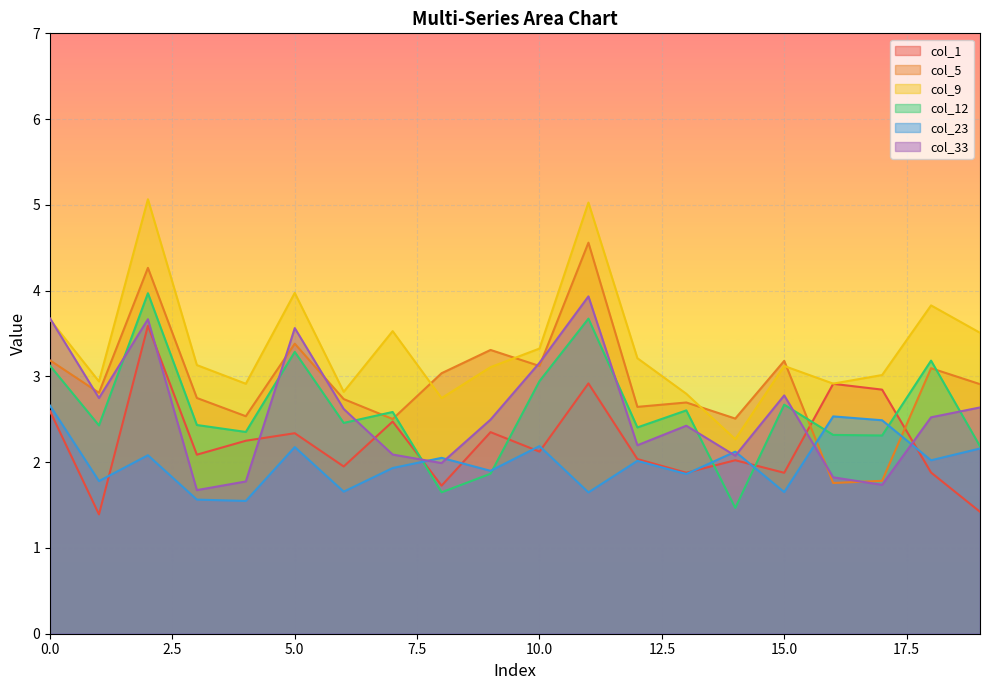

What is the value of the col_33 point at the 14th from the left?

2.4